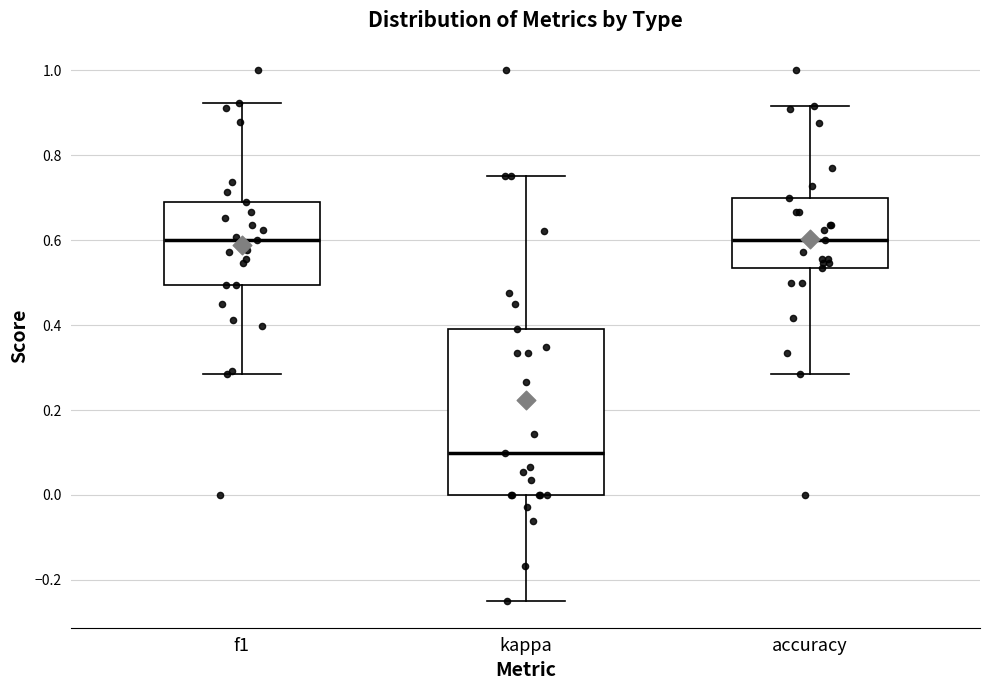

Where does the lower whisker of the box for kappa end on the y-axis? The values are not printed on the chart, so give them approximately, as read against the axis.

-0.24